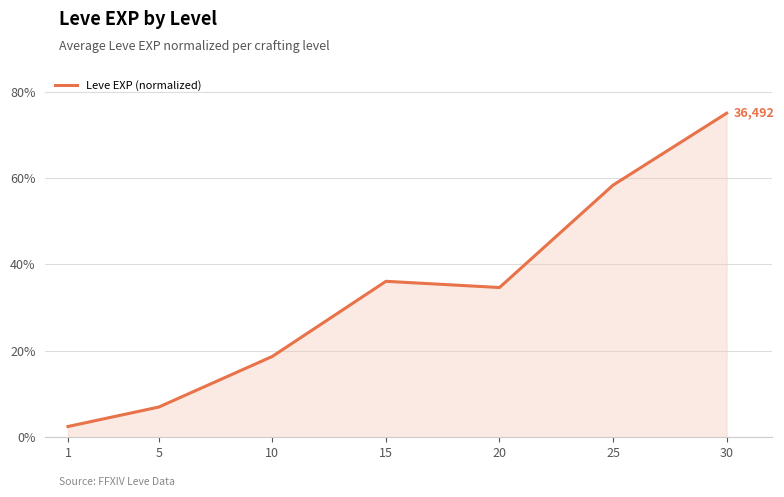

Where is the first local minimum?

20